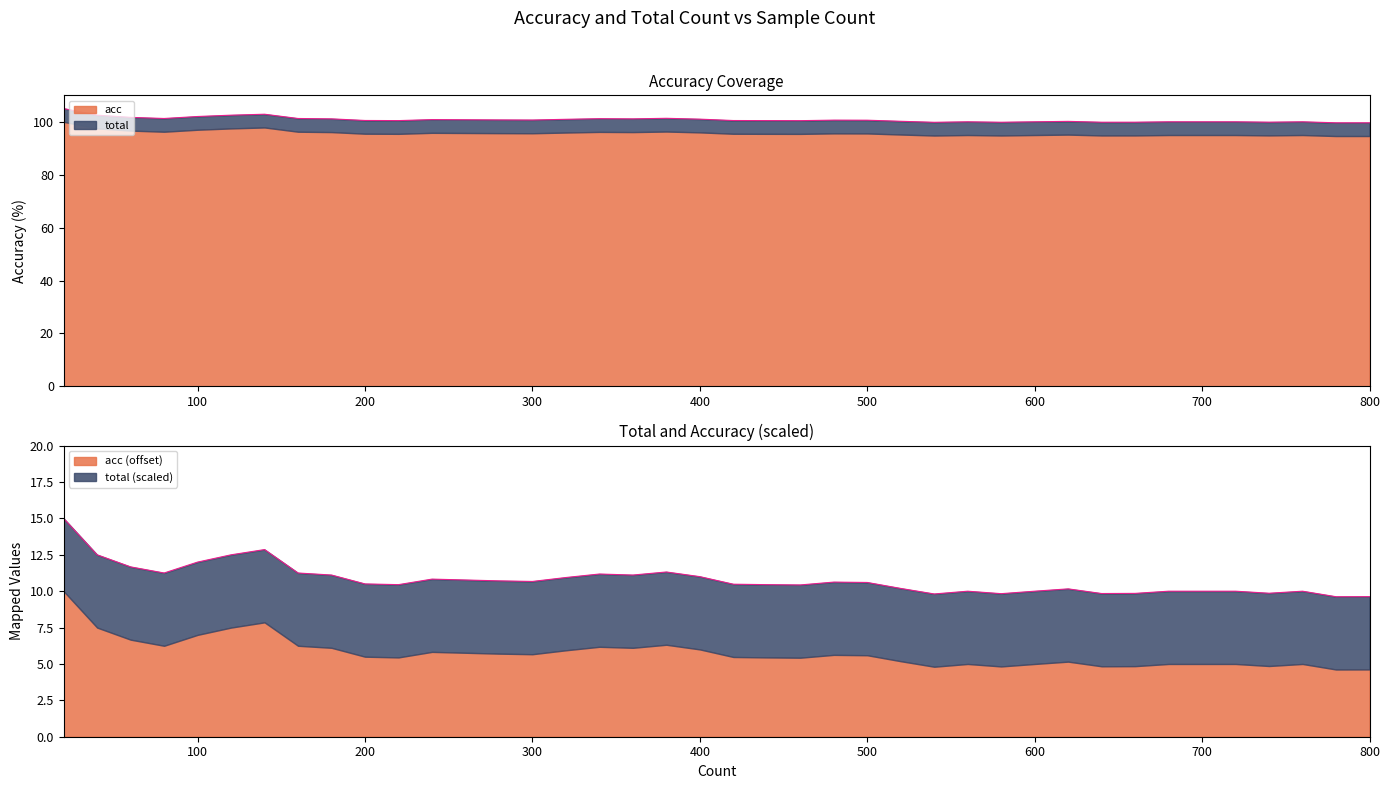

Rank the categories by value from lowest to highest.

780, 800, 540, 580, 640, 660, 740, 560, 600, 680, 700, 720, 760, 620, 520, 460, 220, 440, 420, 200, 500, 480, 300, 280, 260, 240, 320, 400, 180, 360, 340, 80, 160, 380, 60, 100, 40, 120, 140, 20